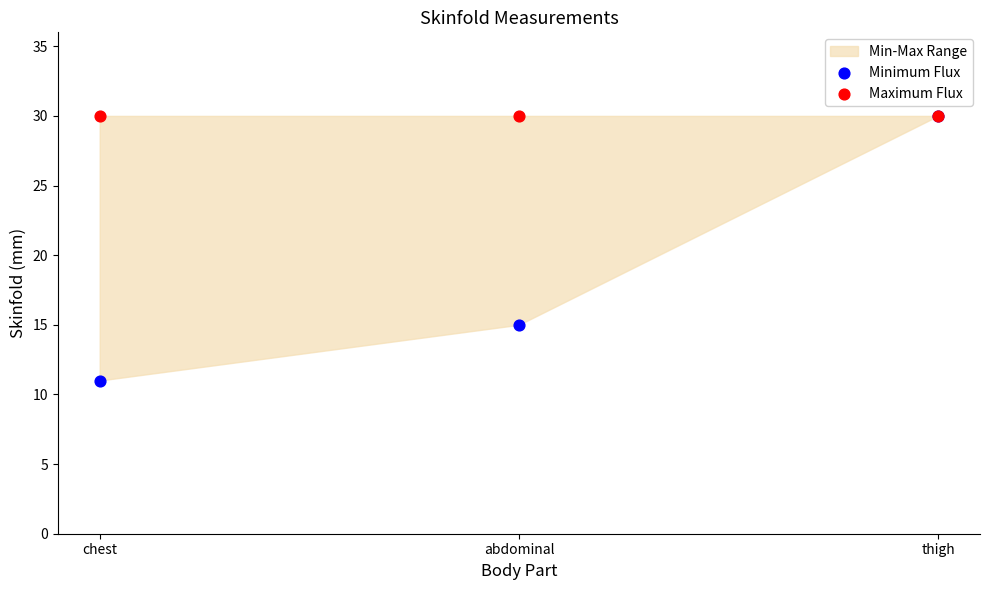

Across all series, what Y value is closest to 20?

15